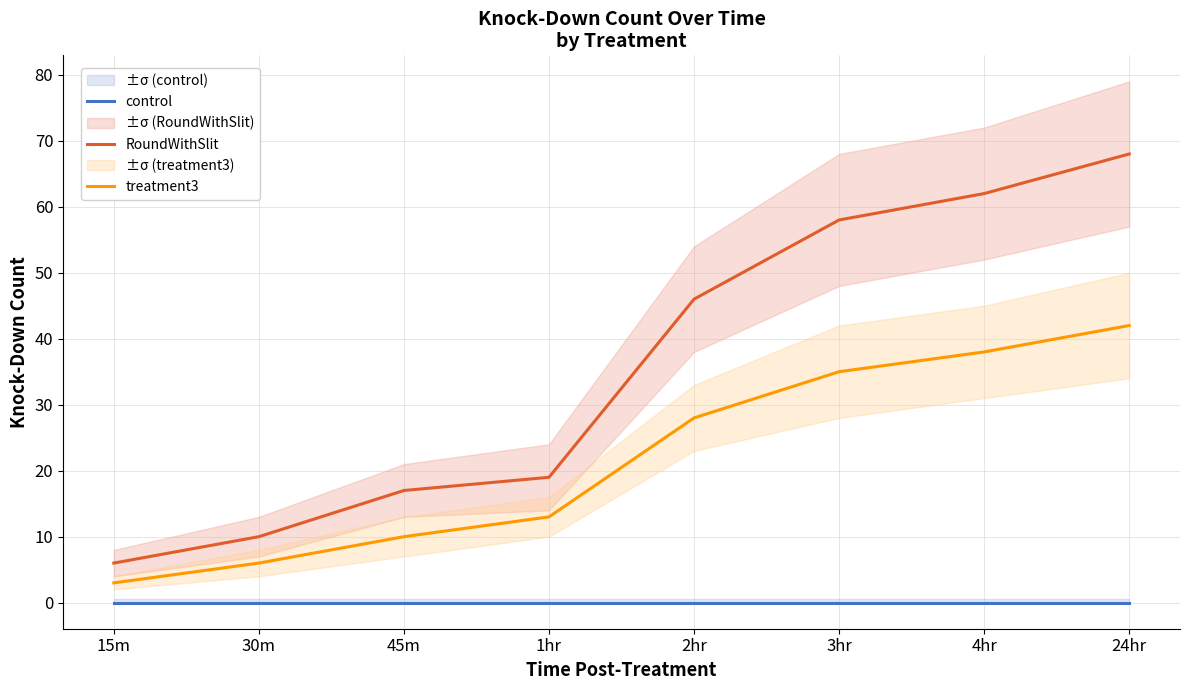

What position from the left is 24hr?

8